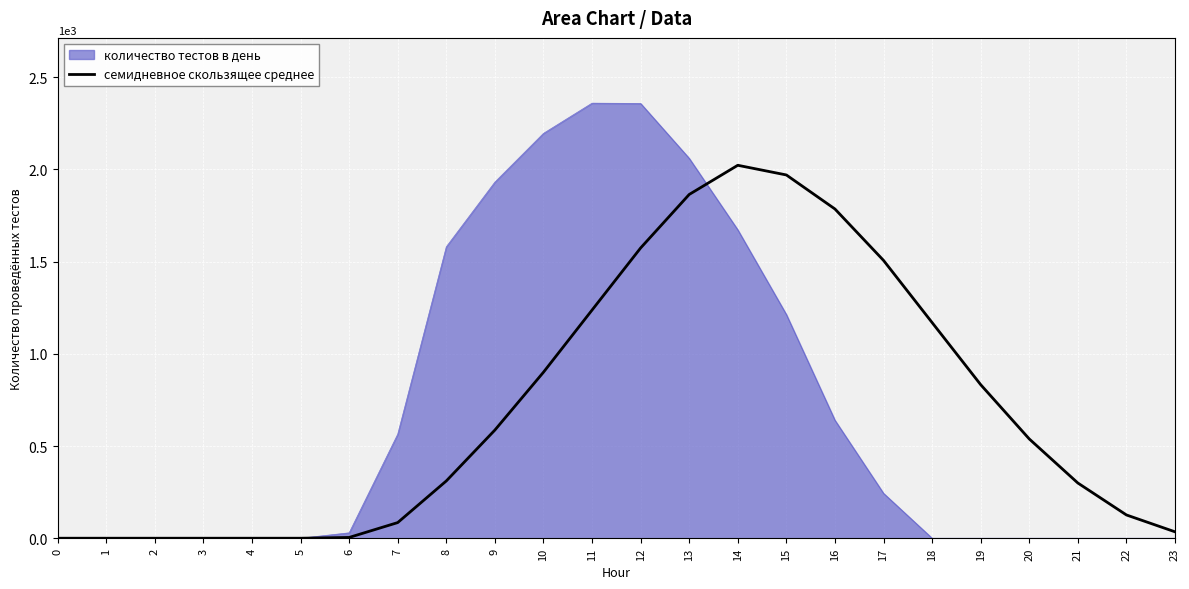

Is the value of количество тестов в день at 19 greater than the value of семидневное скользящее среднее at 15?

No